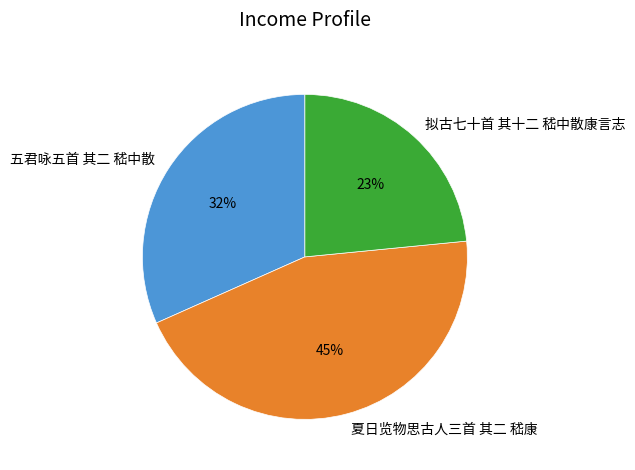

To the nearest percent, what portion does 五君咏五首 其二 嵇中散 represent?

32%